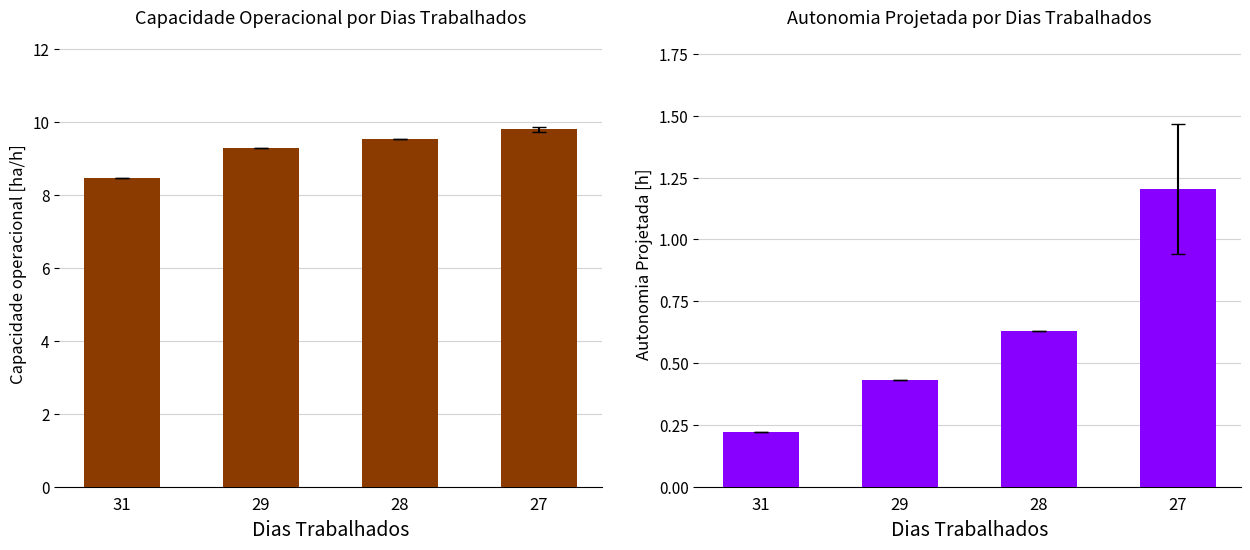

What is the difference between the second highest and minimum values in the Autonomia Projetada [h] series?

0.4